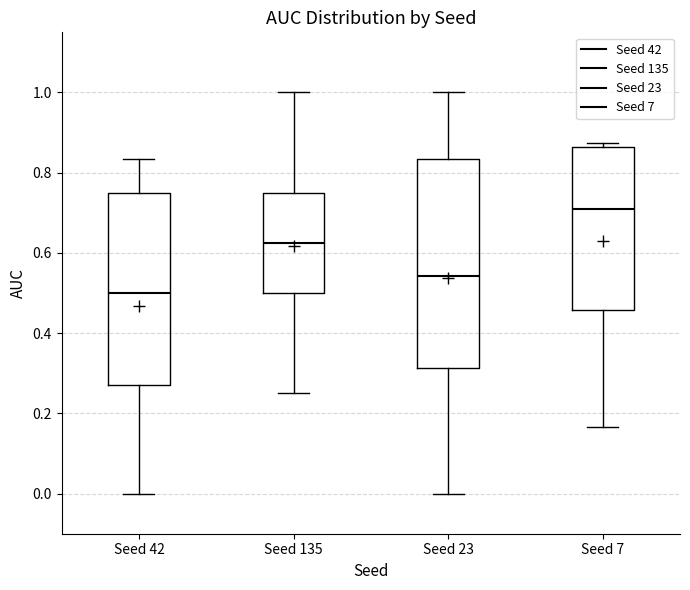

Reading left to right, read every box against the y-axis: the position of its median line, the range the box covers, and the ends of its whiskers. The values are not printed on the chart, so give them approximately, as read against the axis.

Seed 42: median 0.50, box 0.28 to 0.76, whiskers 0.00 to 0.84
Seed 135: median 0.62, box 0.50 to 0.76, whiskers 0.26 to 1.00
Seed 23: median 0.54, box 0.32 to 0.84, whiskers 0.00 to 1.00
Seed 7: median 0.70, box 0.46 to 0.86, whiskers 0.16 to 0.88